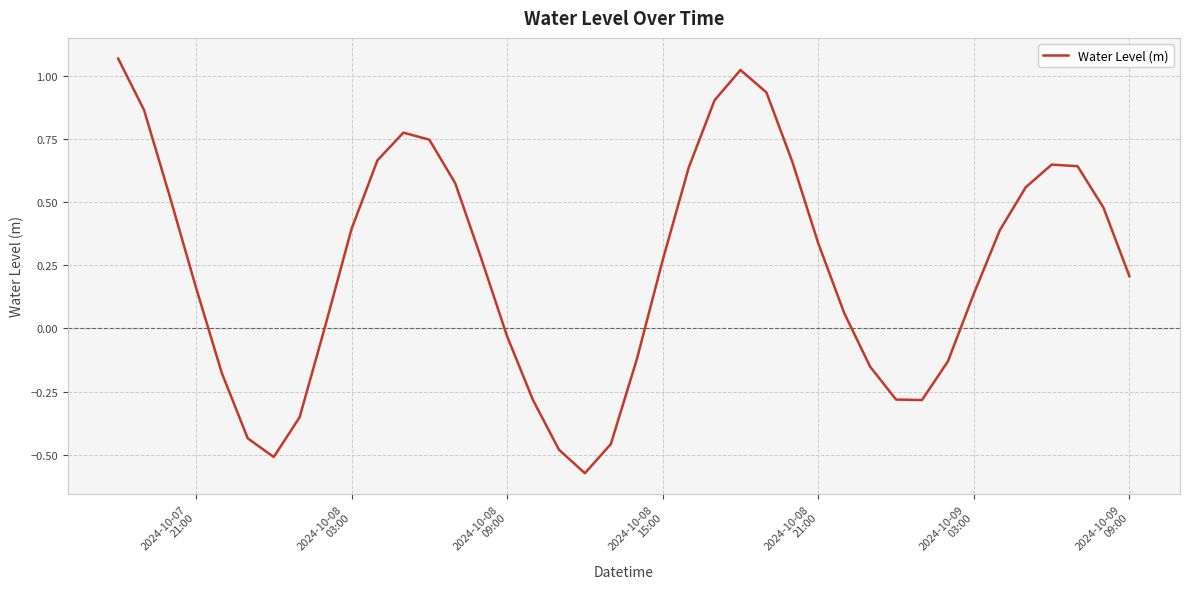

True or false: the data has more than 2 interior local peaks.

True